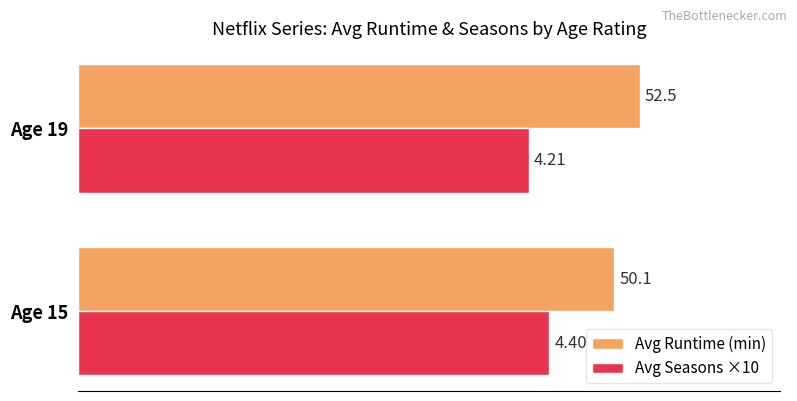

What is the total value across all series at Age 19?

94.6